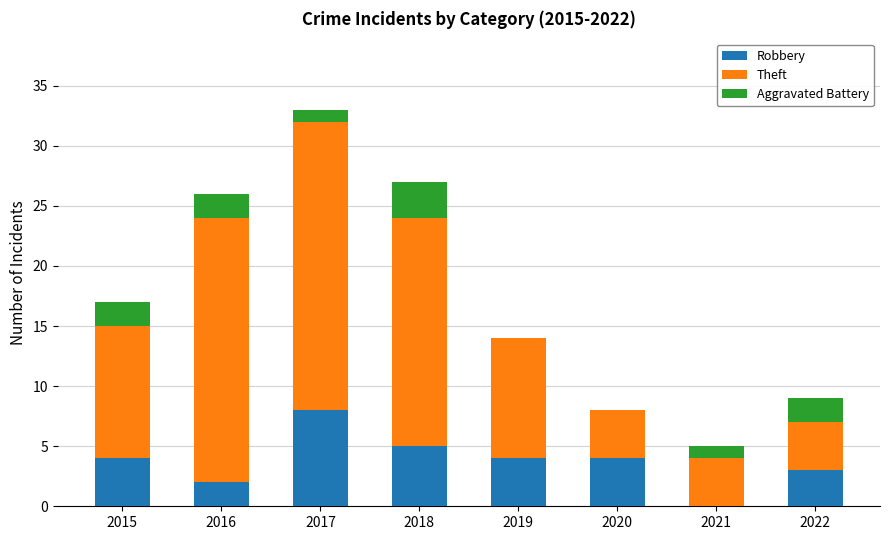

How many distinct data groups are displayed?

3